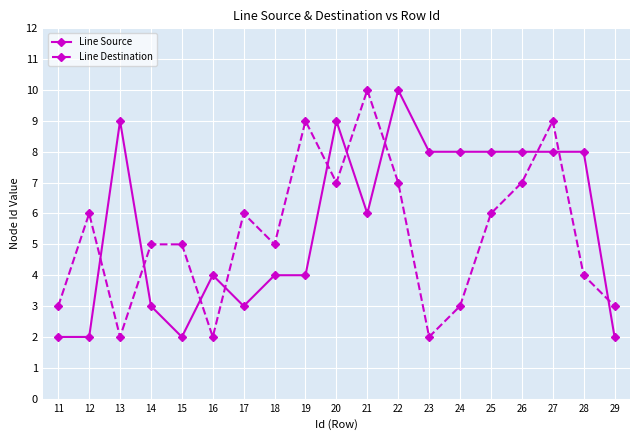

How many intersections are there between Line Destination and Line Source?

10